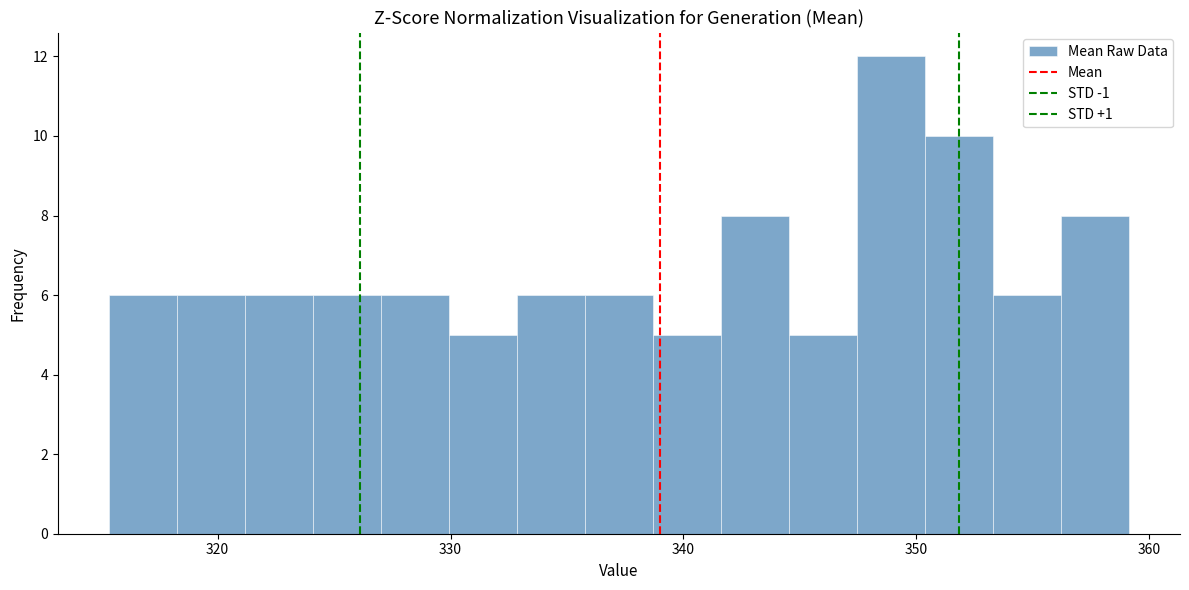

Around what value on the x-axis is the tallest bar? Give the approximate position of its centre, as read against the axis.

349